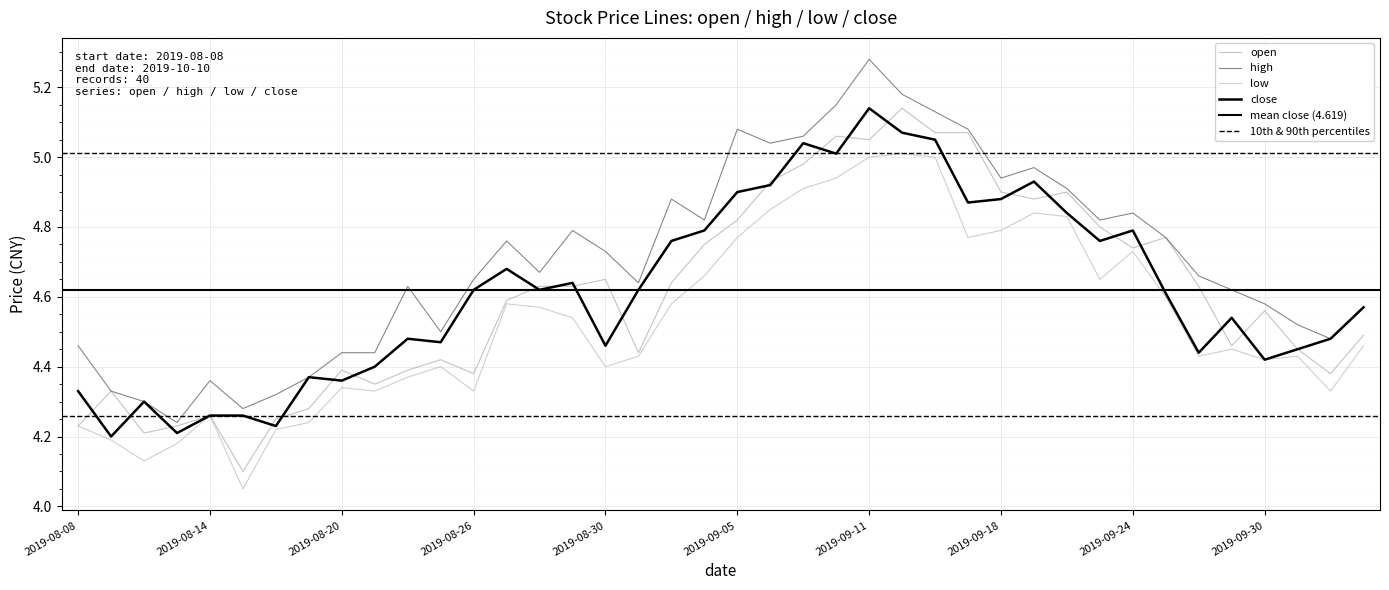

Reading right to left, what are all the values shown in this chart?

open: 4.5	4.4	4.5	4.6	4.5	4.6	4.8	4.7	4.8	4.9	4.9	4.9	5.1	5.1	5.1	5.0	5.1	5.0	4.9	4.8	4.8	4.6	4.4	4.7	4.6	4.6	4.6	4.4	4.4	4.4	4.3	4.4	4.3	4.2	4.1	4.3	4.2	4.2	4.3	4.2
high: 4.6	4.5	4.5	4.6	4.6	4.7	4.8	4.8	4.8	4.9	5.0	4.9	5.1	5.1	5.2	5.3	5.2	5.1	5.0	5.1	4.8	4.9	4.6	4.7	4.8	4.7	4.8	4.7	4.5	4.6	4.4	4.4	4.4	4.3	4.3	4.4	4.2	4.3	4.3	4.5
low: 4.5	4.3	4.4	4.4	4.5	4.4	4.6	4.7	4.7	4.8	4.8	4.8	4.8	5.0	5.0	5.0	4.9	4.9	4.8	4.8	4.7	4.6	4.4	4.4	4.5	4.6	4.6	4.3	4.4	4.4	4.3	4.3	4.2	4.2	4.0	4.3	4.2	4.1	4.2	4.2
close: 4.6	4.5	4.5	4.4	4.5	4.4	4.6	4.8	4.8	4.8	4.9	4.9	4.9	5.0	5.1	5.1	5.0	5.0	4.9	4.9	4.8	4.8	4.6	4.5	4.6	4.6	4.7	4.6	4.5	4.5	4.4	4.4	4.4	4.2	4.3	4.3	4.2	4.3	4.2	4.3